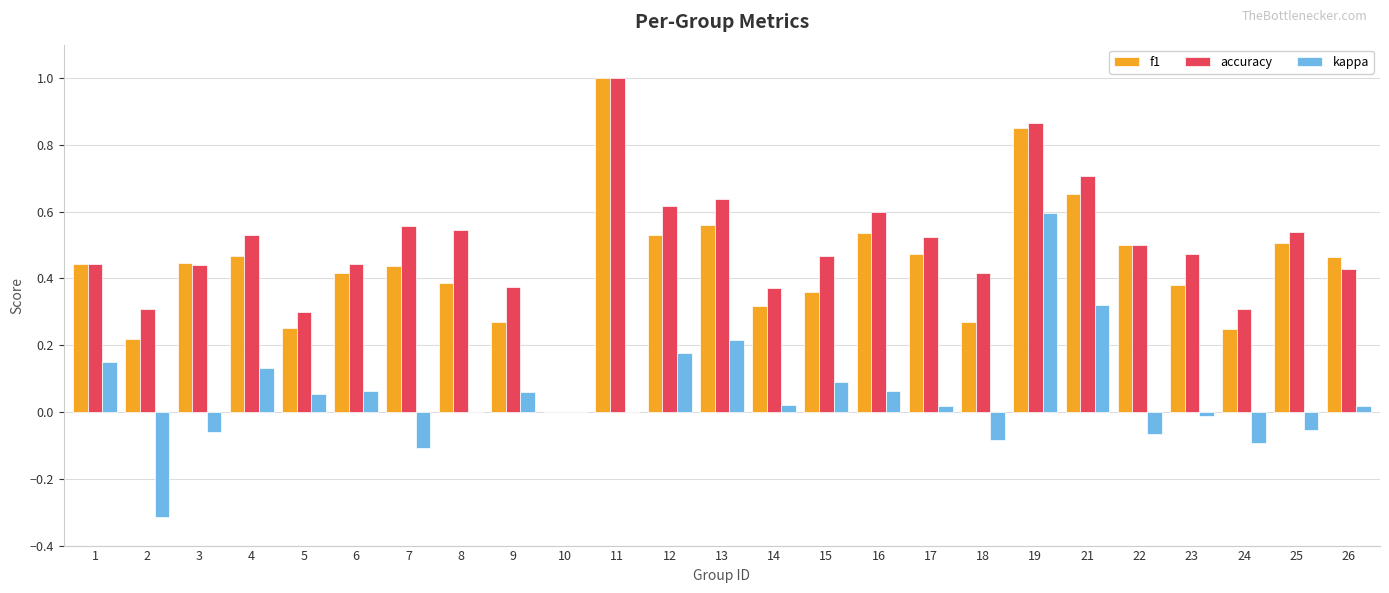

Between 2 and 18, which series saw the biggest shift?

kappa